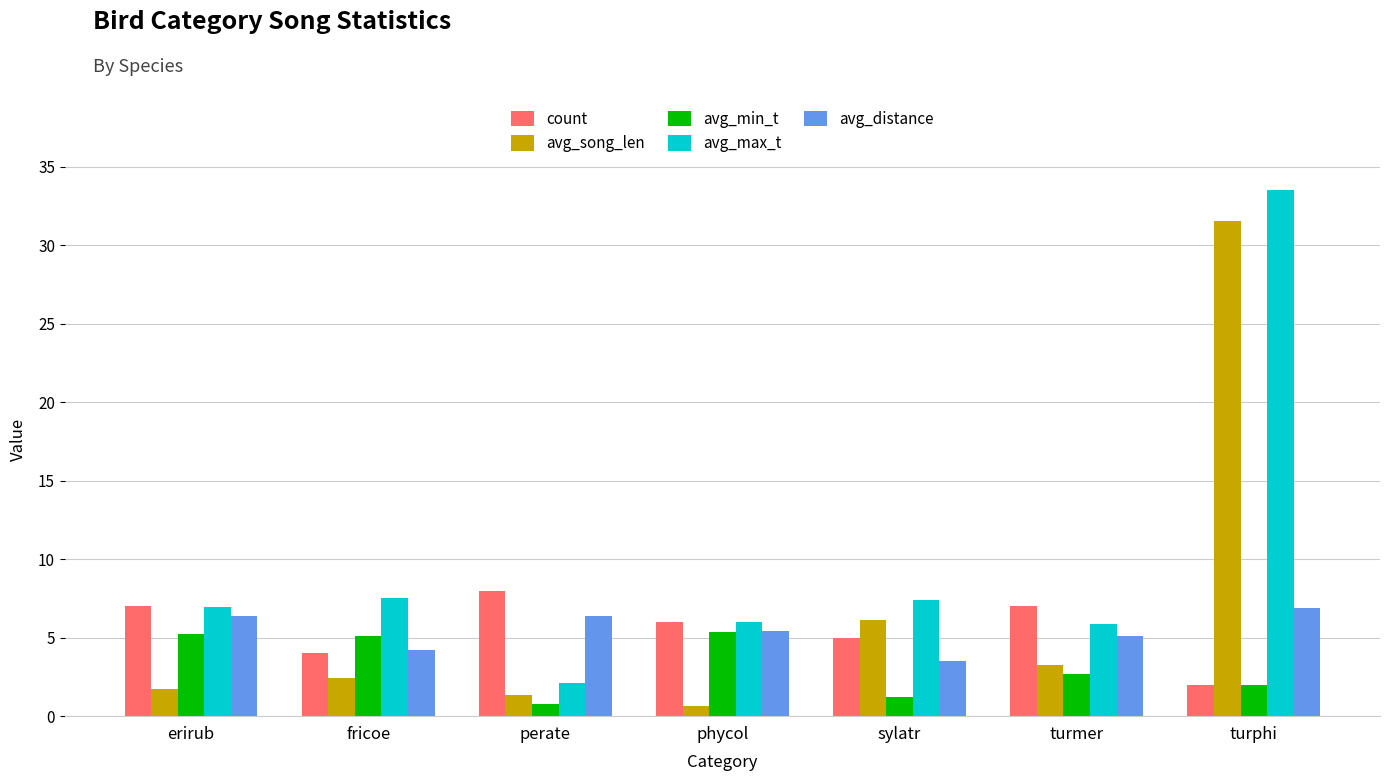

What is the total value across all series at sylatr?

23.2